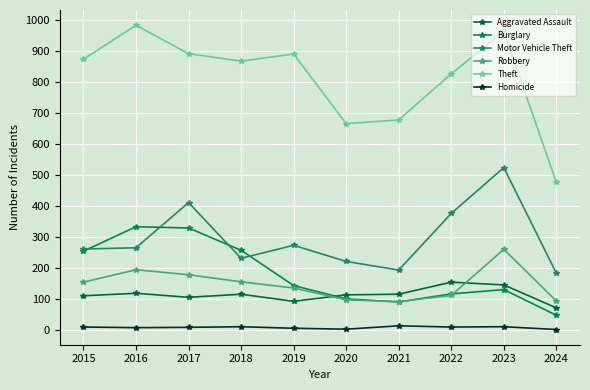

In Motor Vehicle Theft, how many points are lower than both neighbors (excluding endpoints)?

2